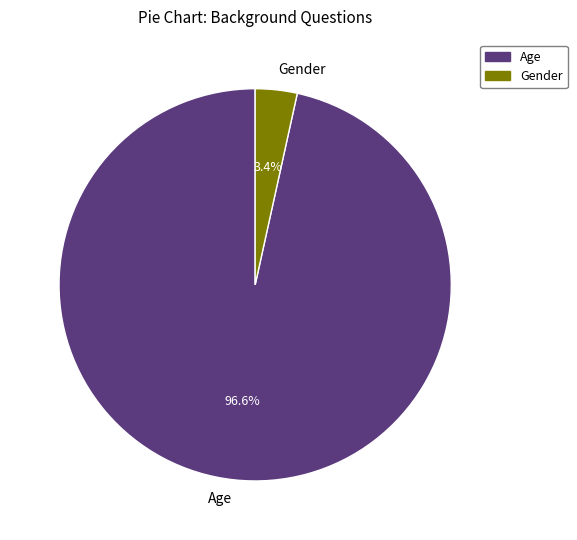

Which has a higher value, Gender or Age?

Age